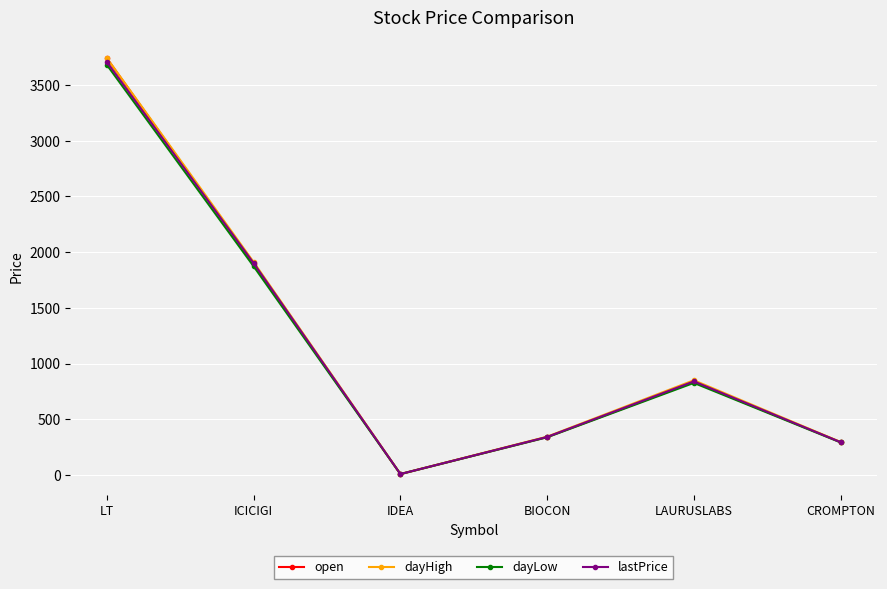

Is the value of lastPrice at LT greater than the value of dayLow at LAURUSLABS?

Yes